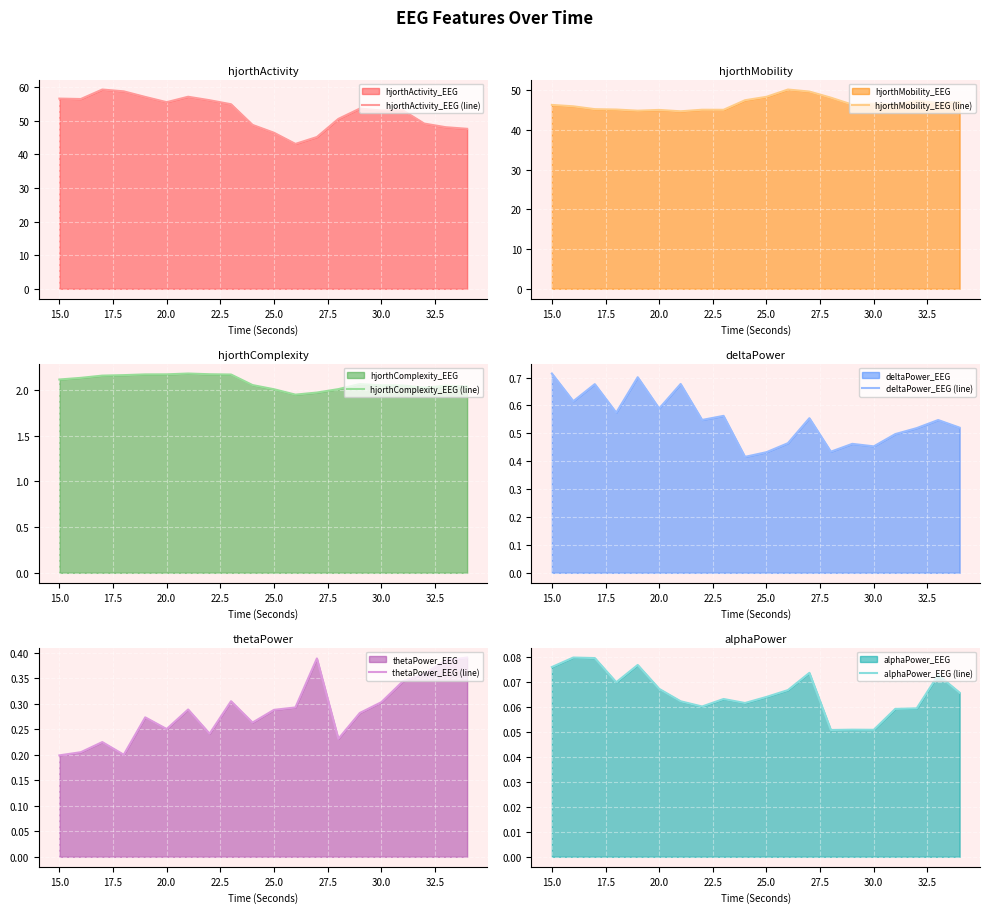

The alphaPower_EEG (line) series shows 0.0 at 20.0. True or false?

False